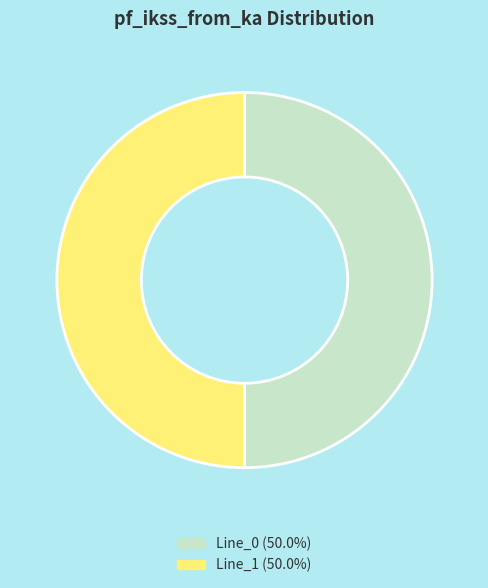

Count the number of slices in the pie.

2